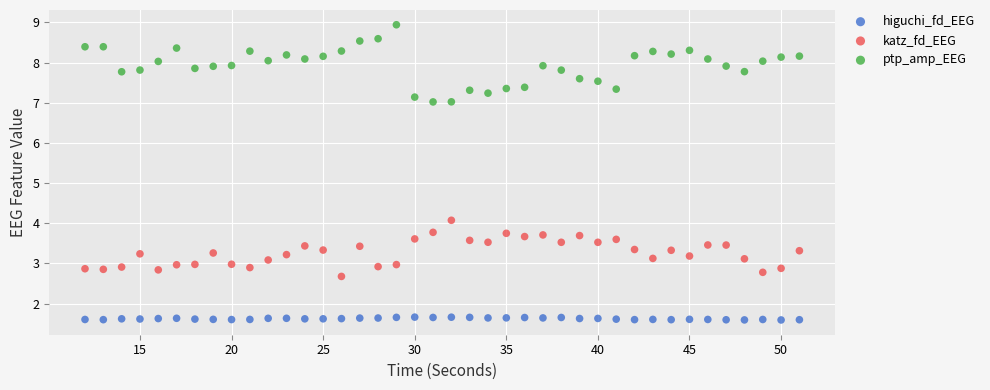

What are all the series names shown in the legend?

higuchi_fd_EEG, katz_fd_EEG, ptp_amp_EEG